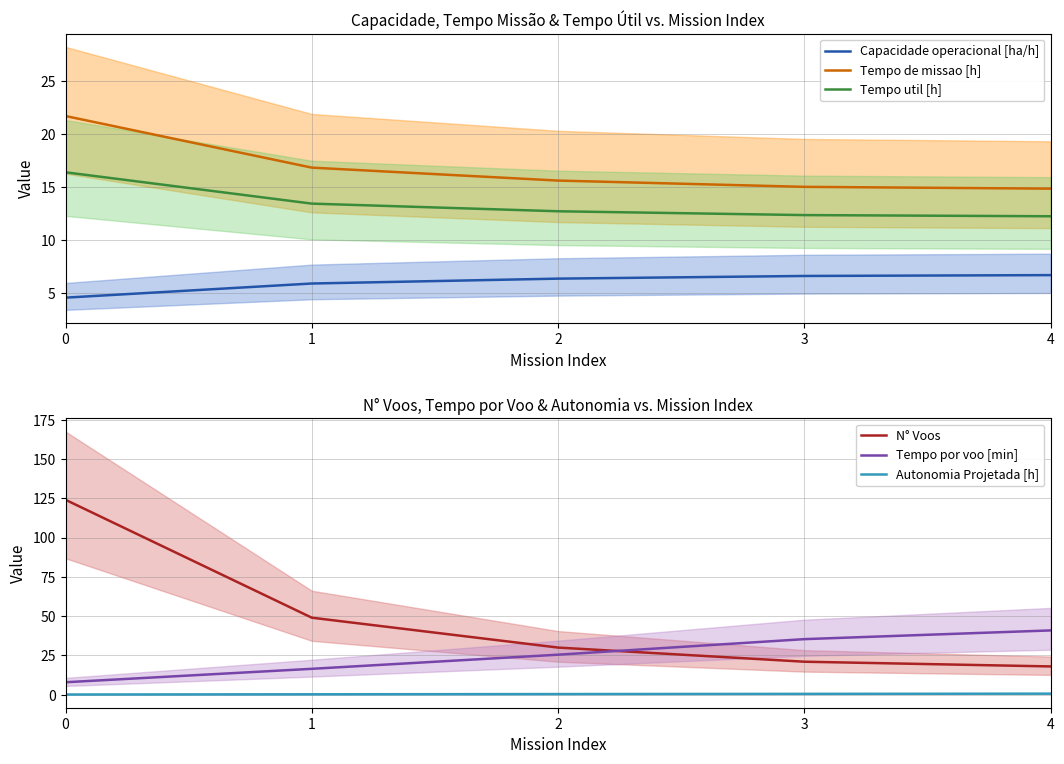

Count the number of categories in the chart.

5